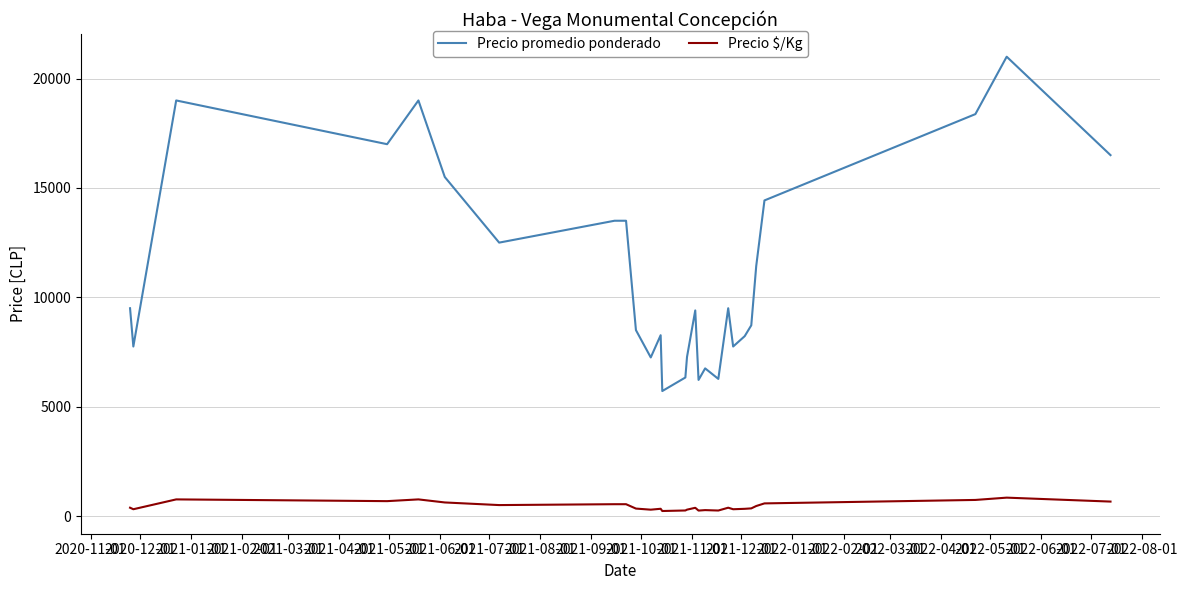

What is the difference between the second highest and second lowest values in the Precio promedio ponderado series?

12778